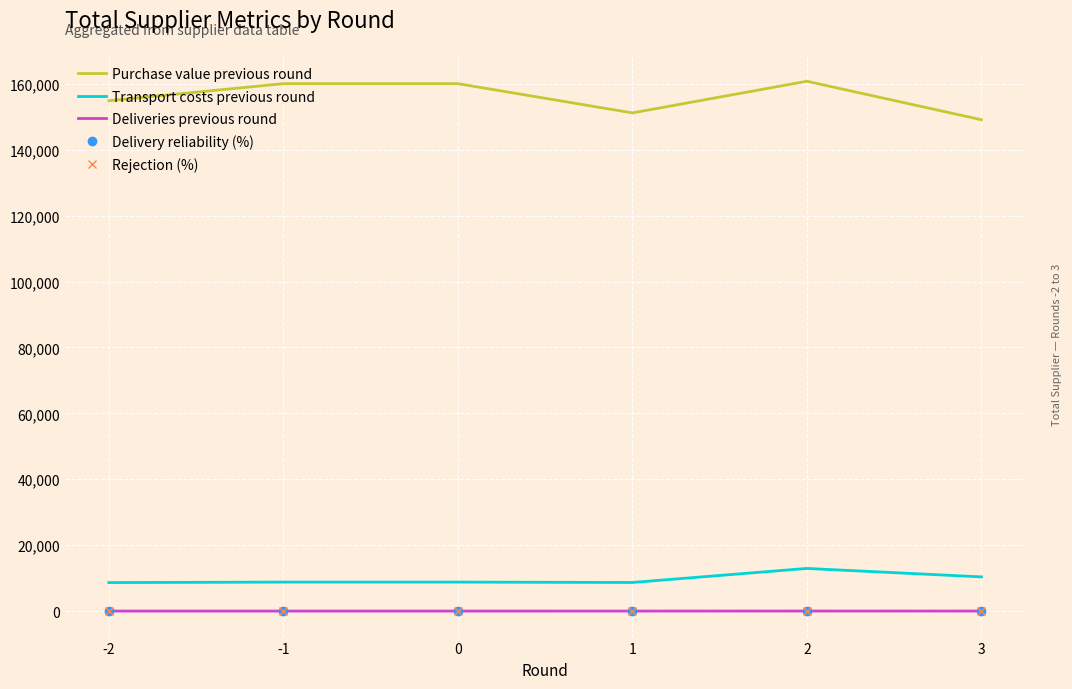

What is the highest value of the Purchase value previous round series?

160776.1